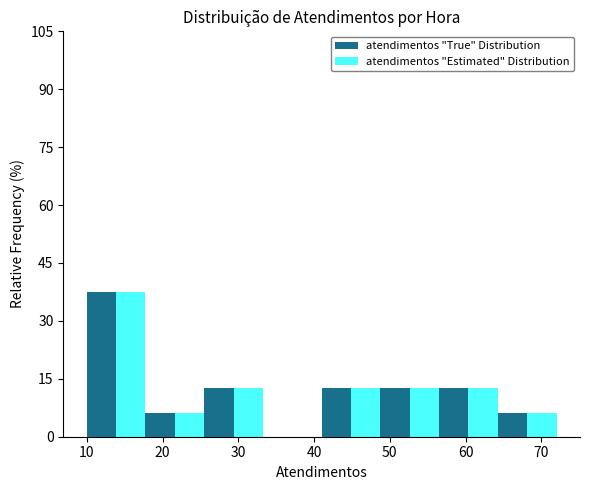

Reading left to right, list every range on the x-axis with the height of the bar of each series over it. Neither the bar edges nor the heights are printed on the chart, so give them approximately, as read against the axes.

10 to 18: atendimentos "True" Distribution=38	atendimentos "Estimated" Distribution=38
18 to 26: atendimentos "True" Distribution=6	atendimentos "Estimated" Distribution=6
26 to 33: atendimentos "True" Distribution=12	atendimentos "Estimated" Distribution=12
33 to 41: atendimentos "True" Distribution=0	atendimentos "Estimated" Distribution=0
41 to 49: atendimentos "True" Distribution=12	atendimentos "Estimated" Distribution=12
49 to 57: atendimentos "True" Distribution=12	atendimentos "Estimated" Distribution=12
57 to 64: atendimentos "True" Distribution=12	atendimentos "Estimated" Distribution=12
64 to 72: atendimentos "True" Distribution=6	atendimentos "Estimated" Distribution=6